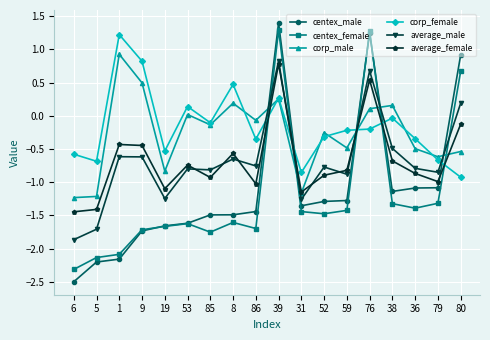

Which category has the highest value across all series?

39